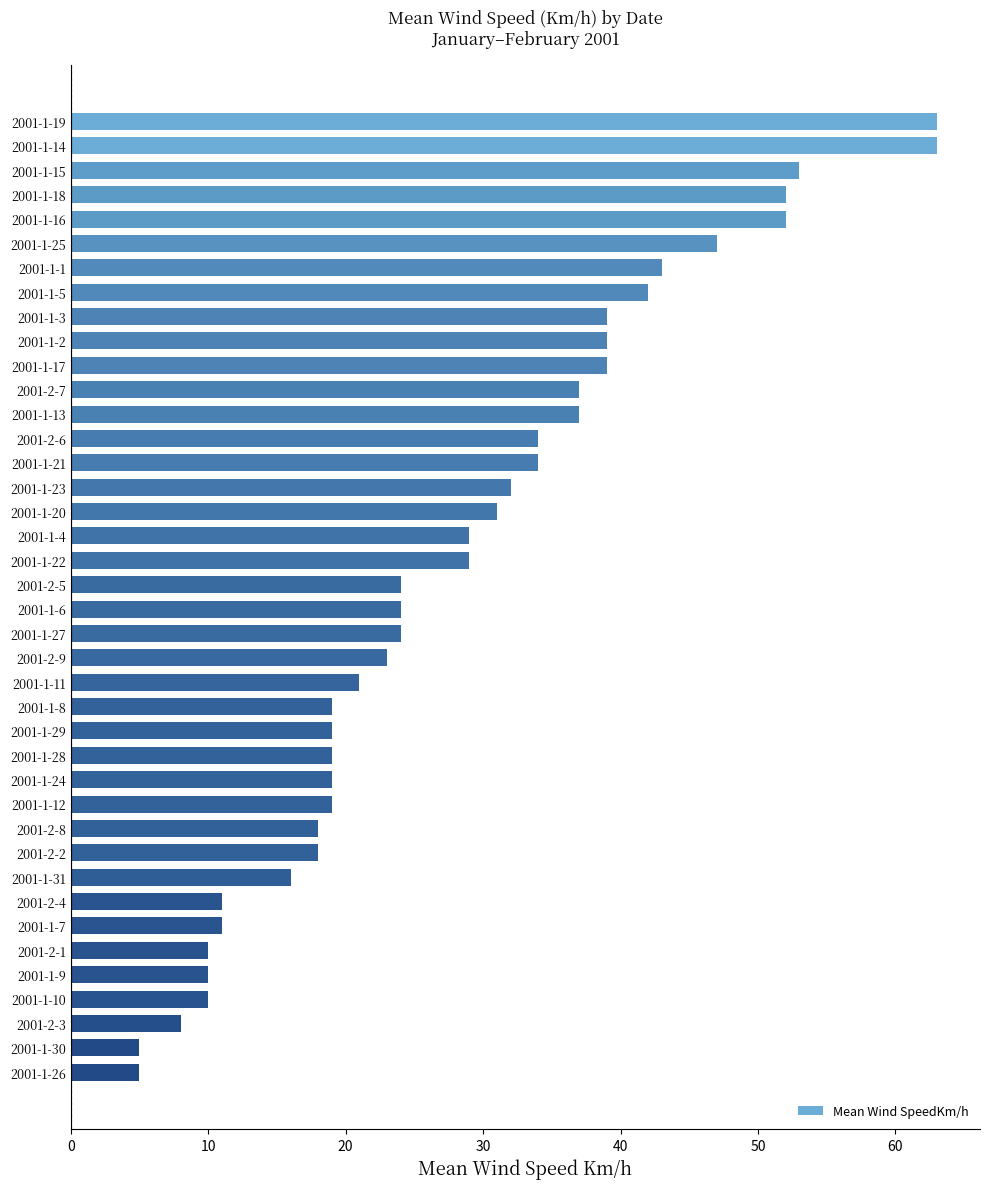

Between 2001-1-1 and 2001-1-21, which is larger?

2001-1-1